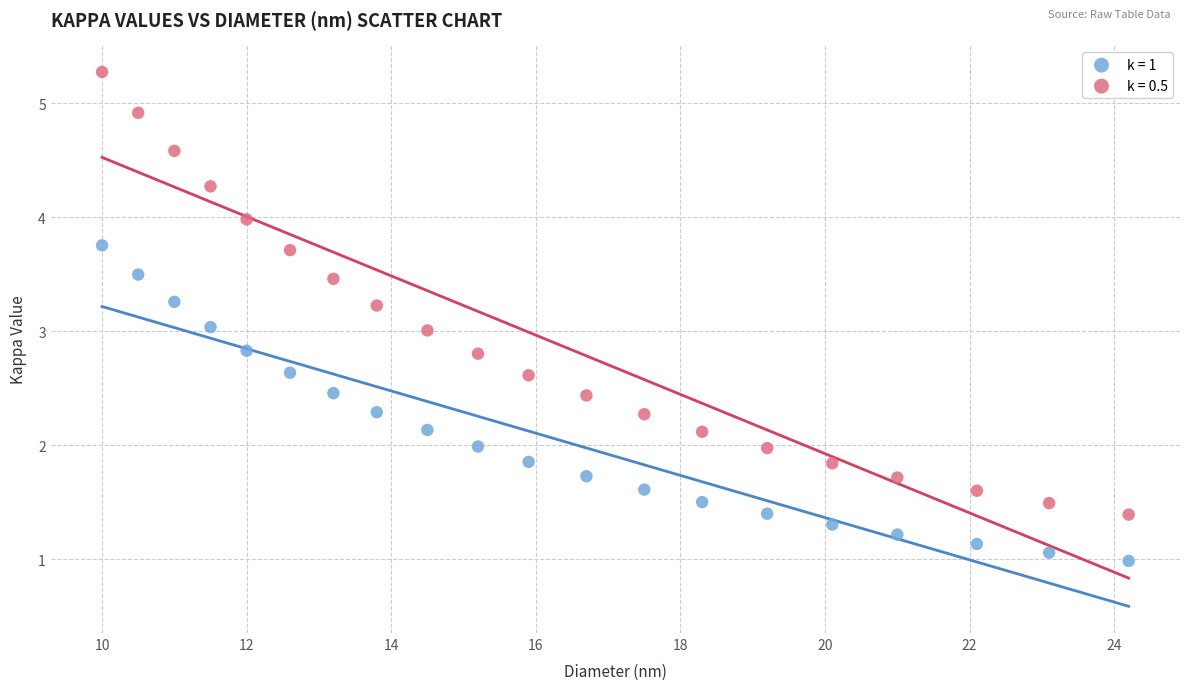

What are all the series names shown in the legend?

k = 1, k = 0.5